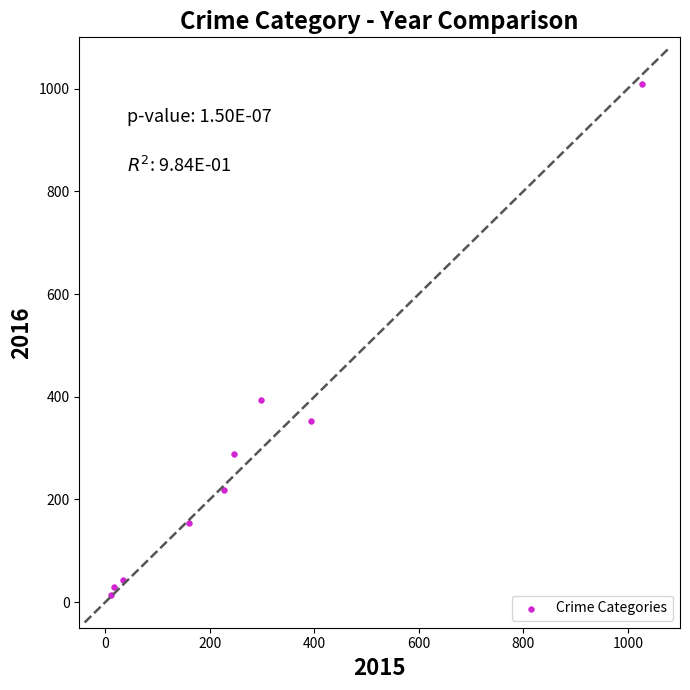

What Y value in the scatter plot is closest to 511?

394